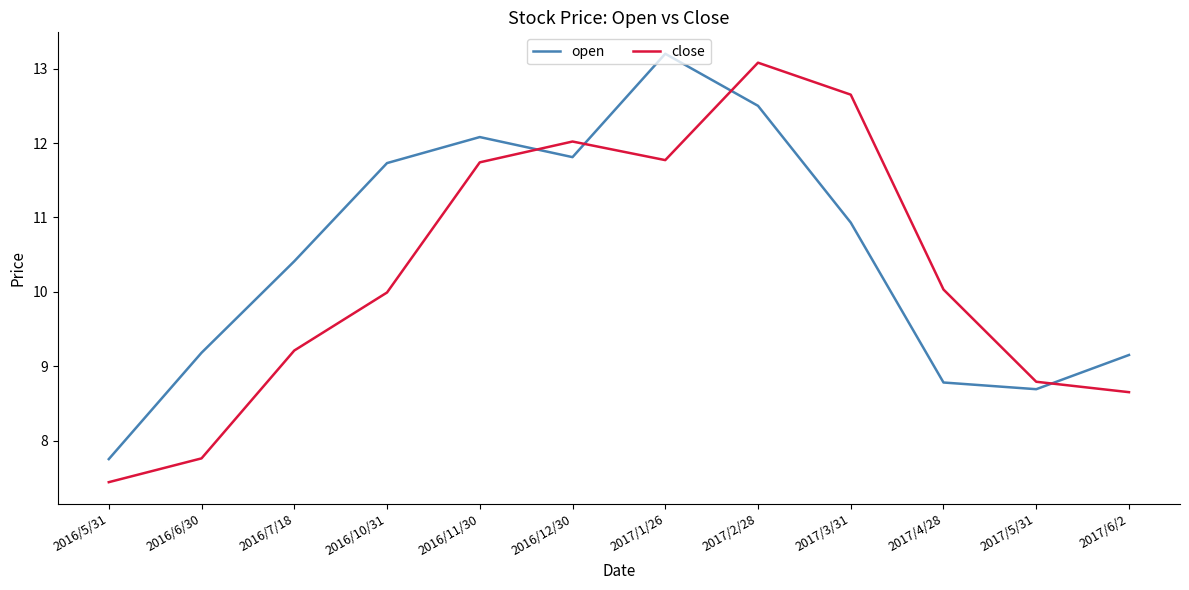

How many lines are shown in the chart?

2